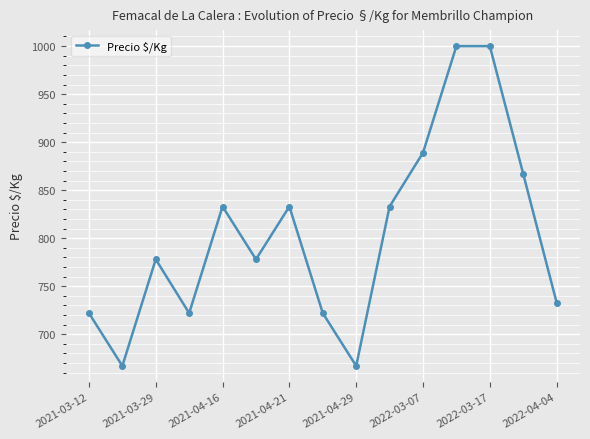

What is the greatest value displayed?

1000